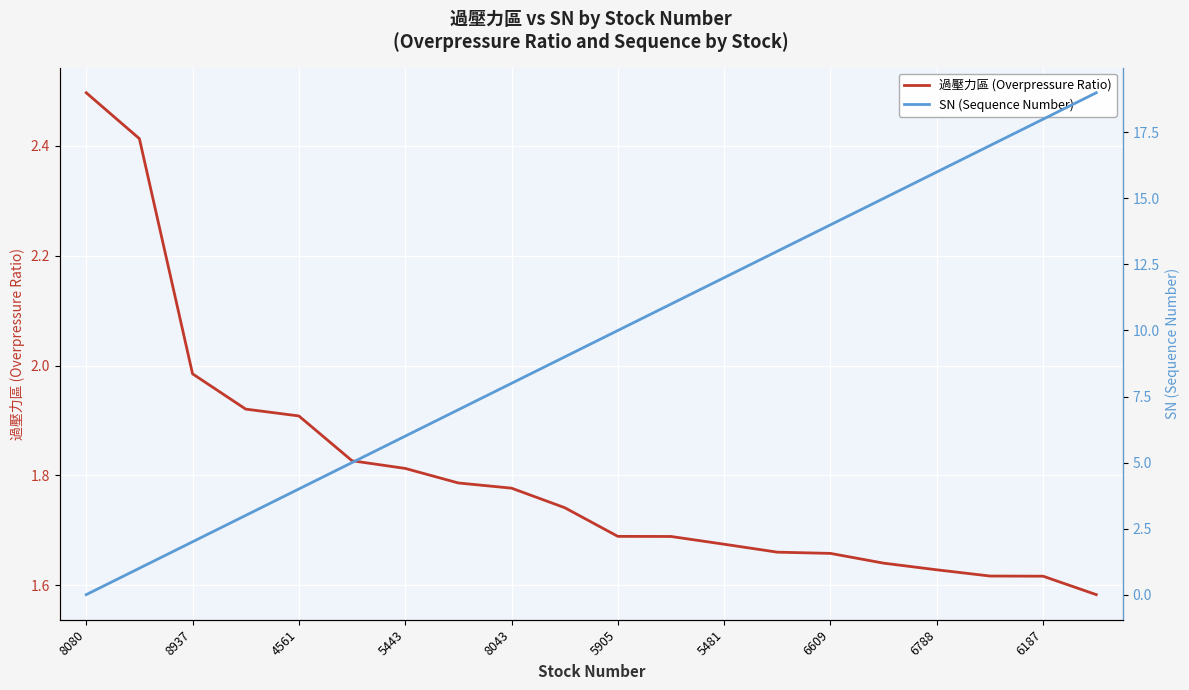

True or false: 過壓力區 (Overpressure Ratio) has a value of 2.5 at 8080.

True